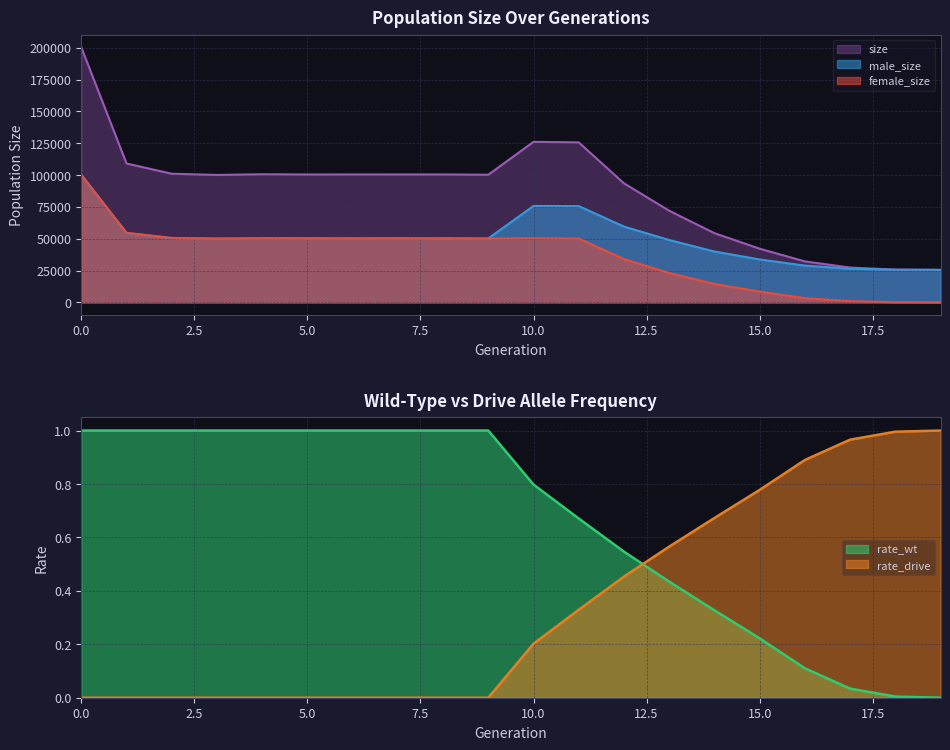

What is the total value across all series at 19?

51000